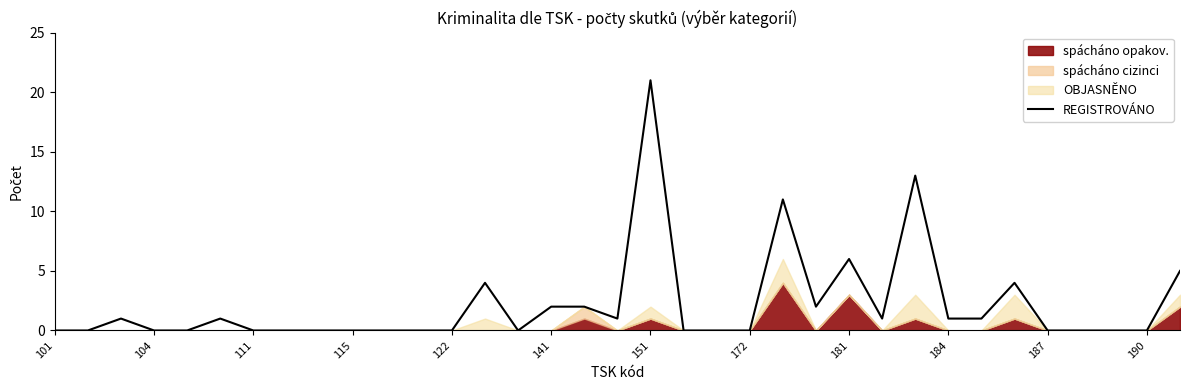

Which category has the highest value in the REGISTROVÁNO series?

151